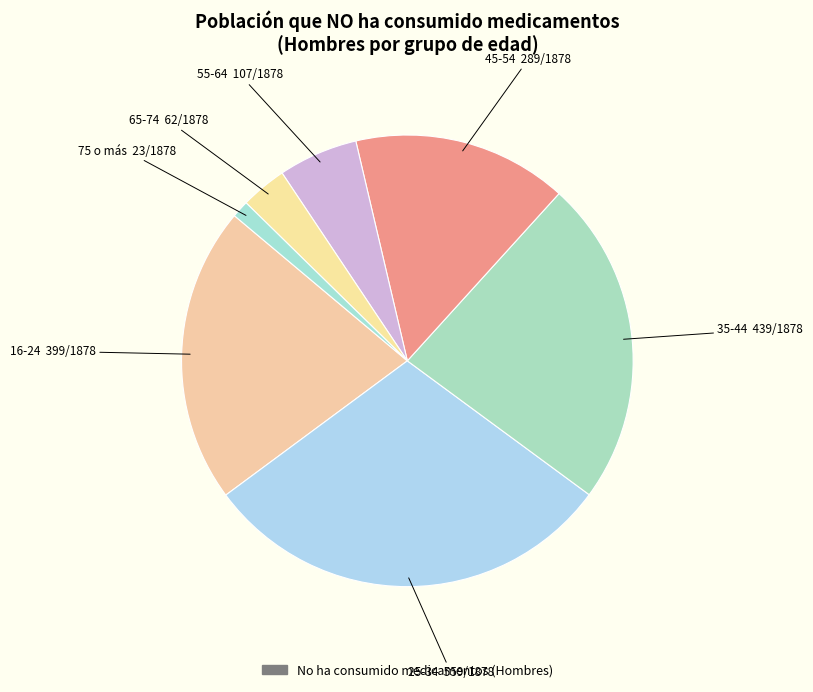

What is the largest slice in the pie chart?

25-34